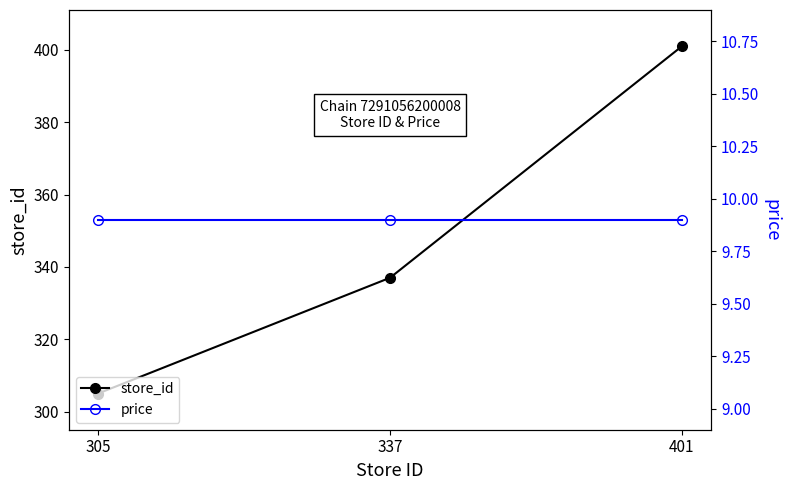

At which category does the chart reach its minimum across all series?

305